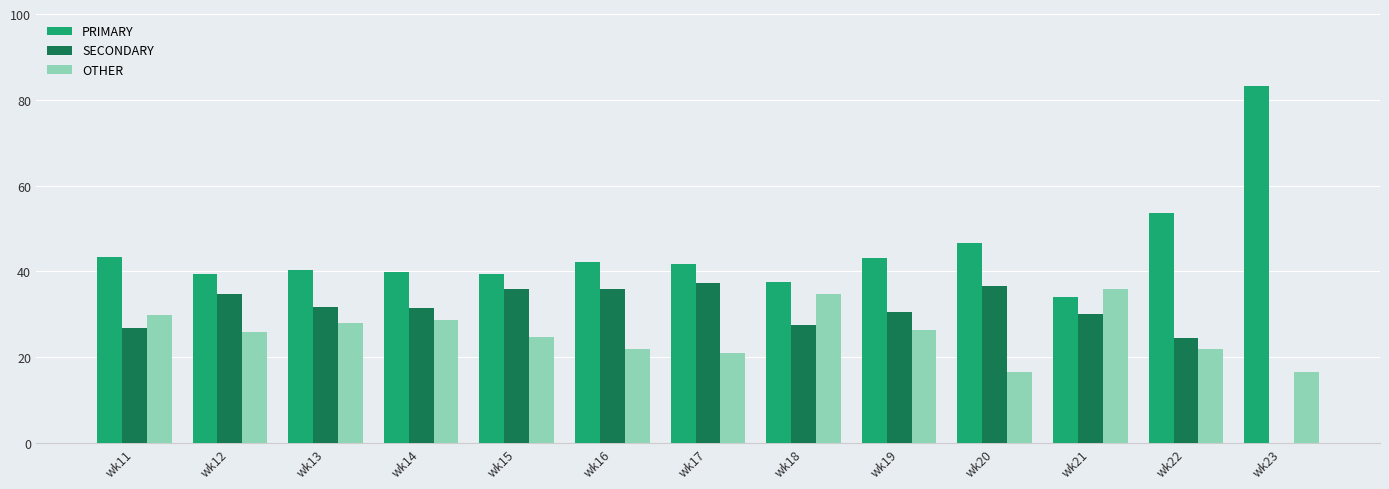

The OTHER series shows 20.9 at wk17. True or false?

True